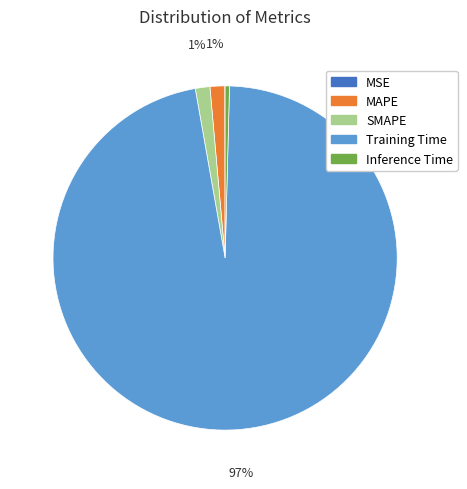

True or false: Inference Time accounts for 0% of the total.

True